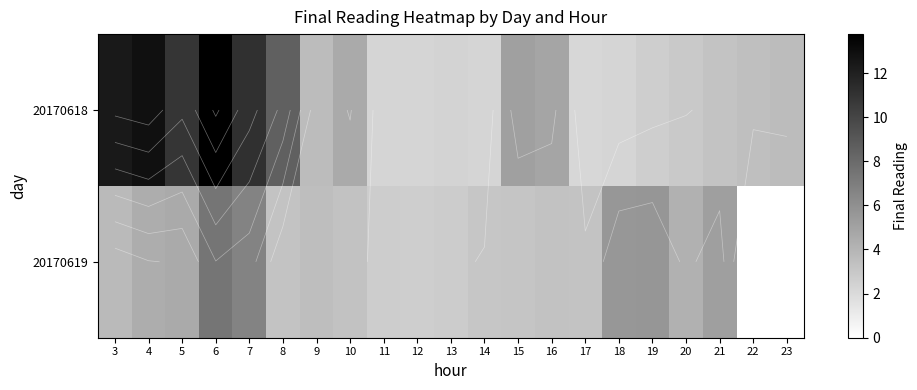

What is the highest value of the 20170619 series?

7.5